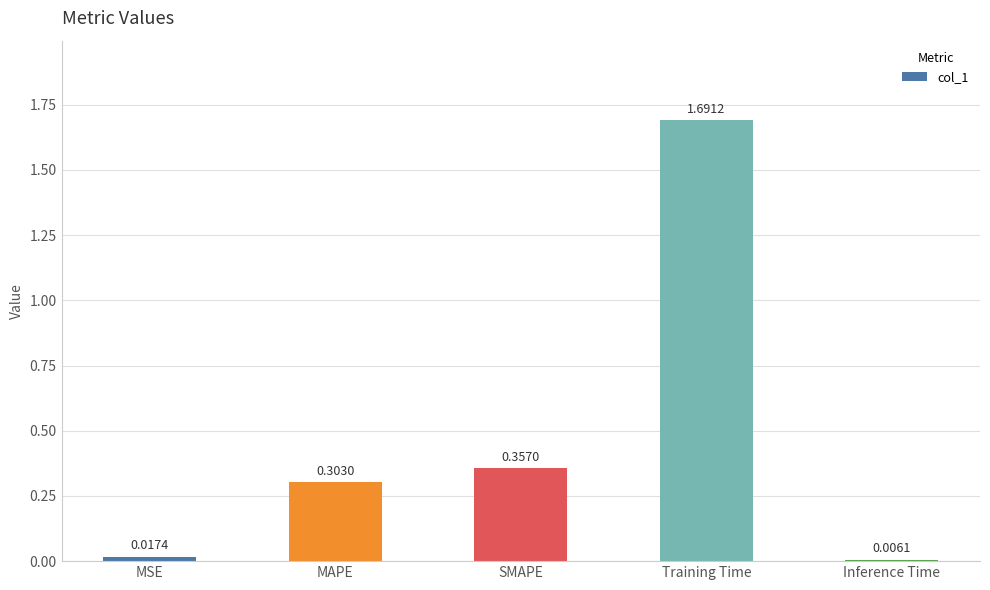

How many bars are there in total?

5